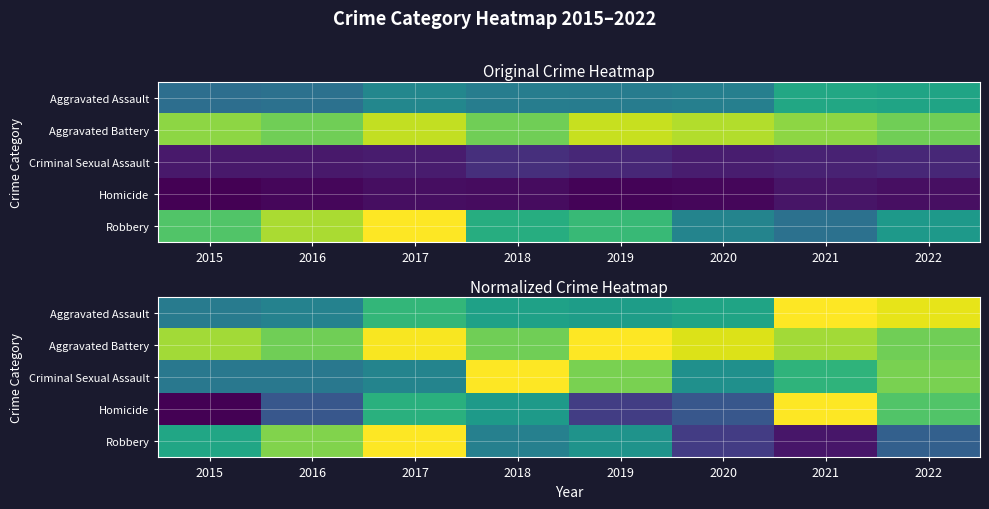

How many distinct data groups are displayed?

5